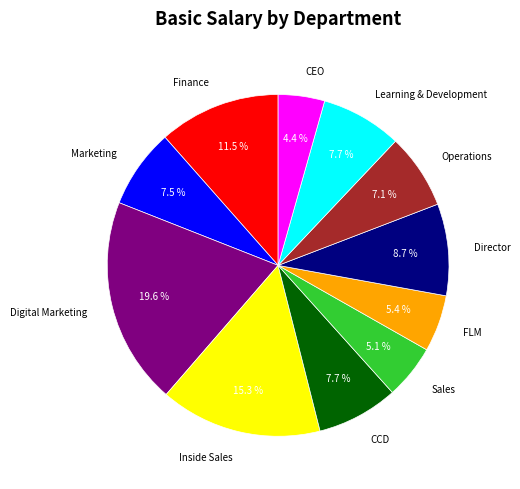

True or false: Marketing accounts for 1% of the total.

False